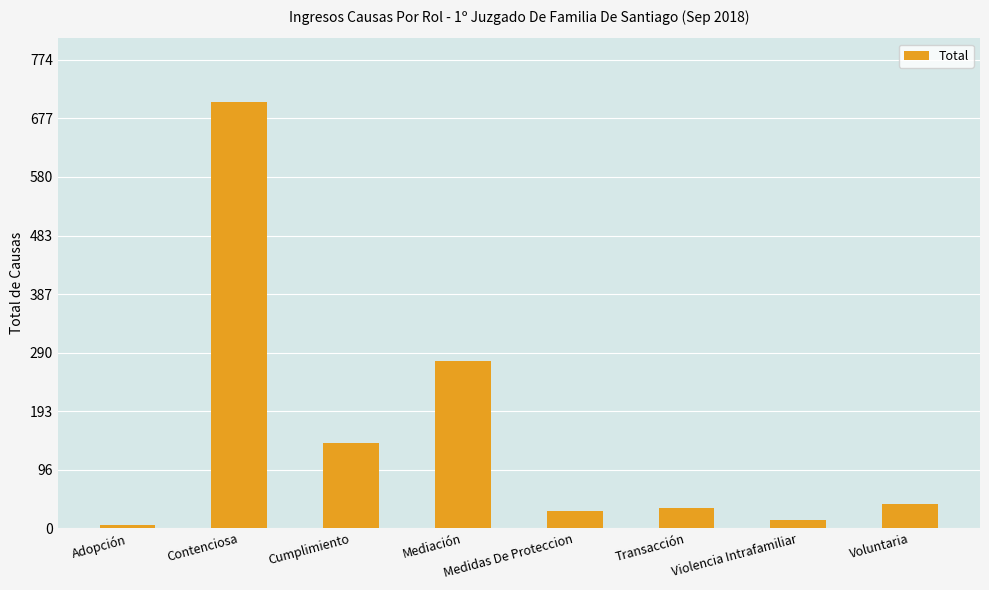

What is the change in value from Cumplimiento to Voluntaria?

-101